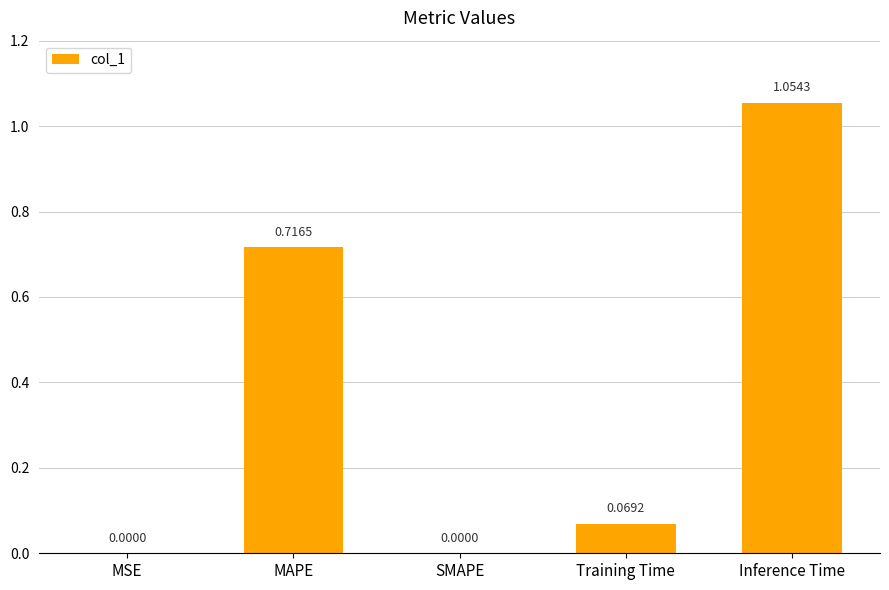

Between SMAPE and Inference Time, which is larger?

Inference Time